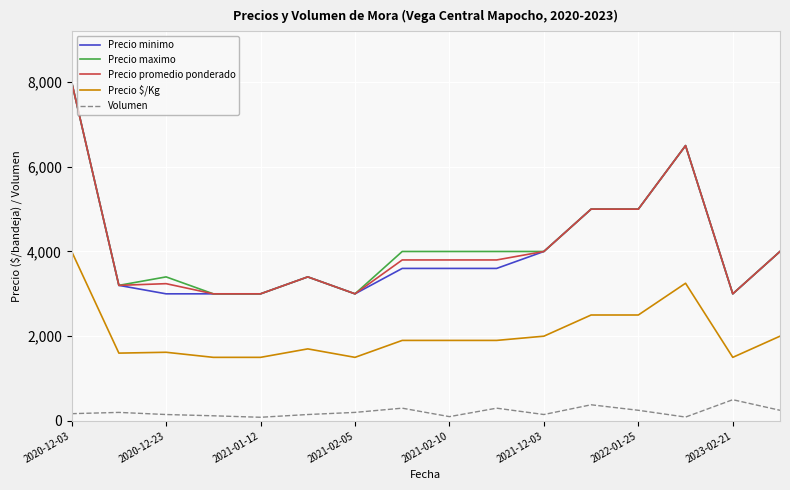

True or false: Precio minimo and Precio $/Kg cross at least once.

False